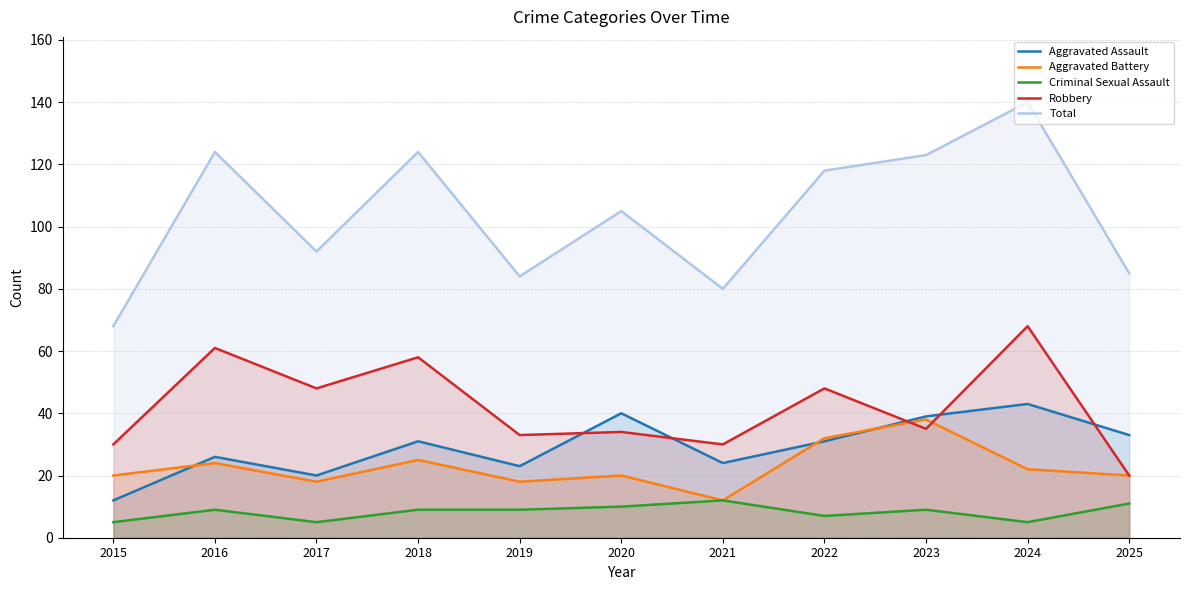

The Criminal Sexual Assault series shows 9 at 2024. True or false?

False